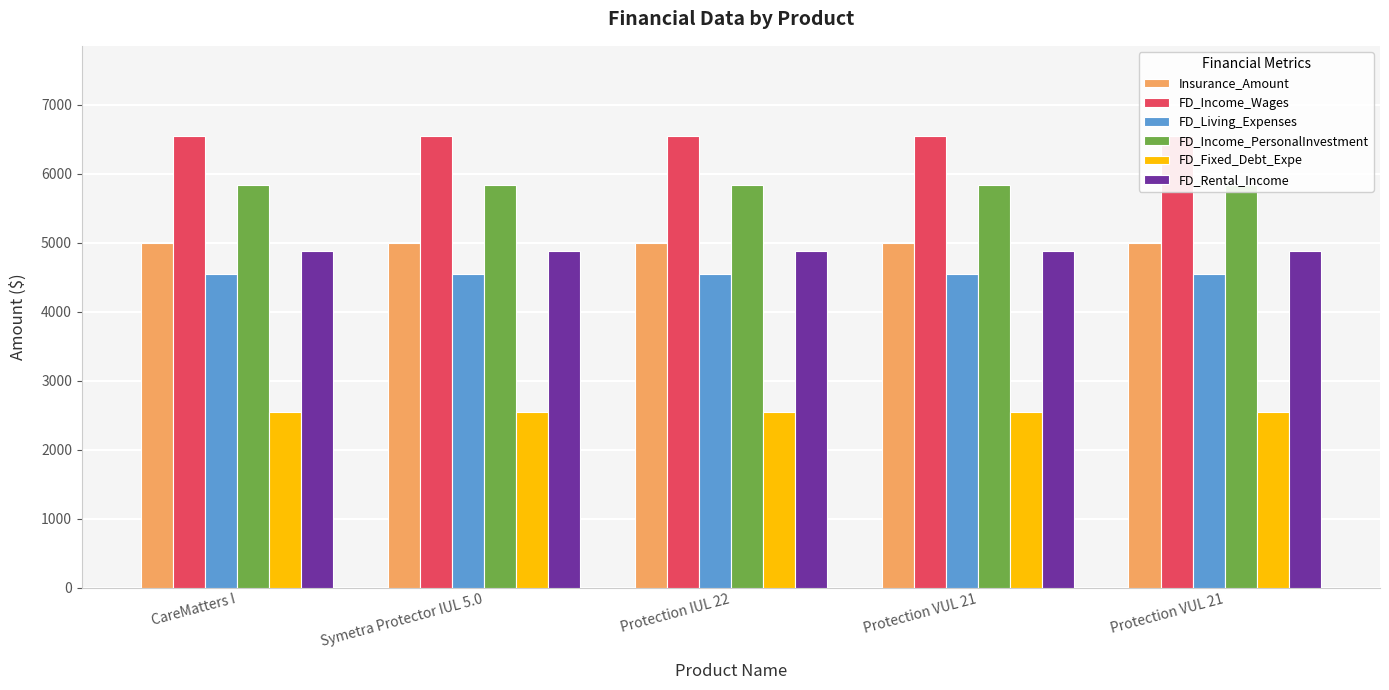

What is the average value of the FD_Living_Expenses series?

4545